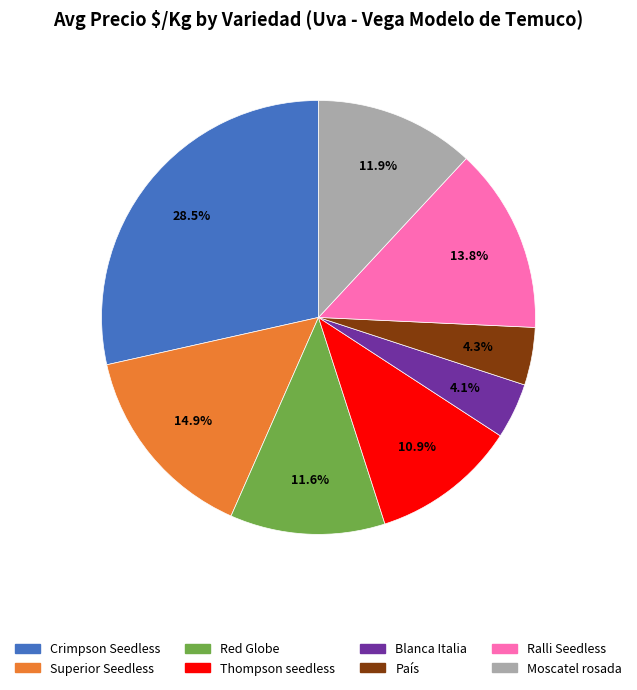

Do Red Globe and Ralli Seedless together represent more than half of the pie?

No